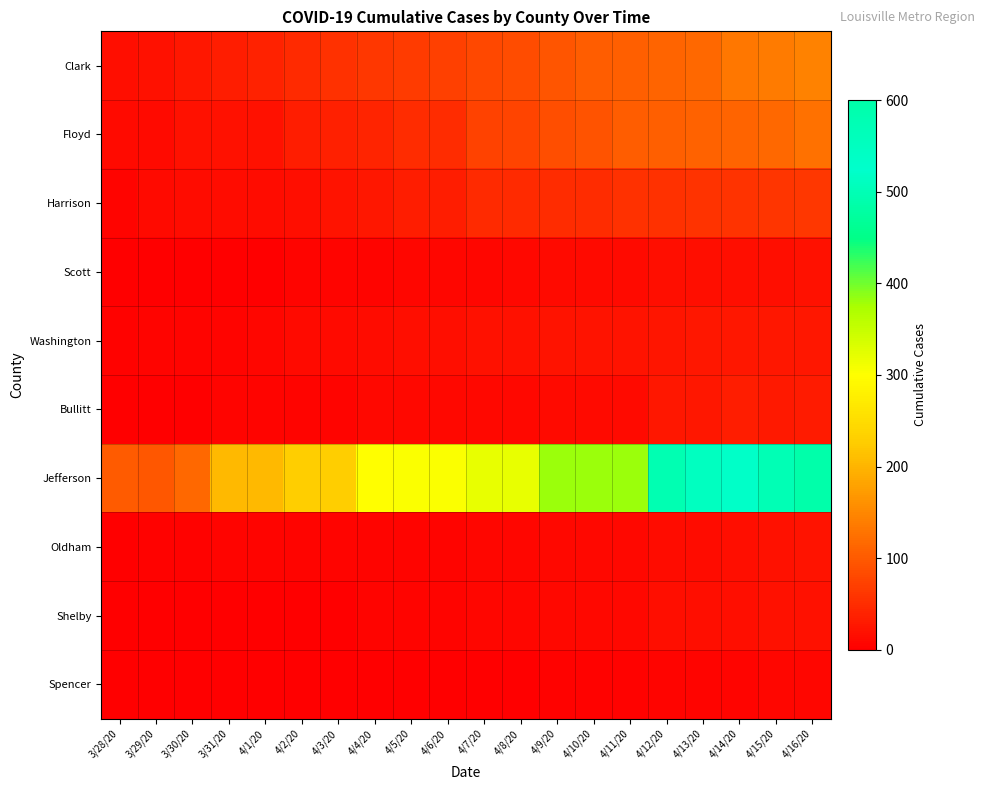

At which category is the sum across all series the highest?

4/16/20